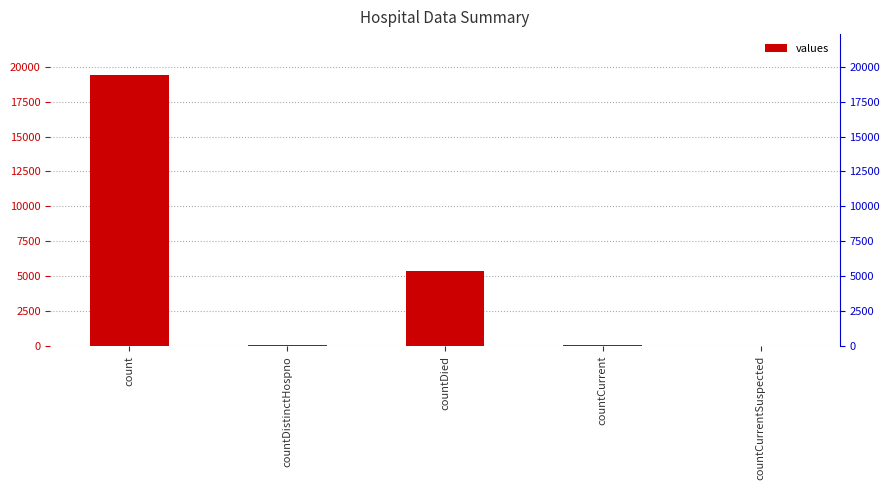

What is the average value?

4975